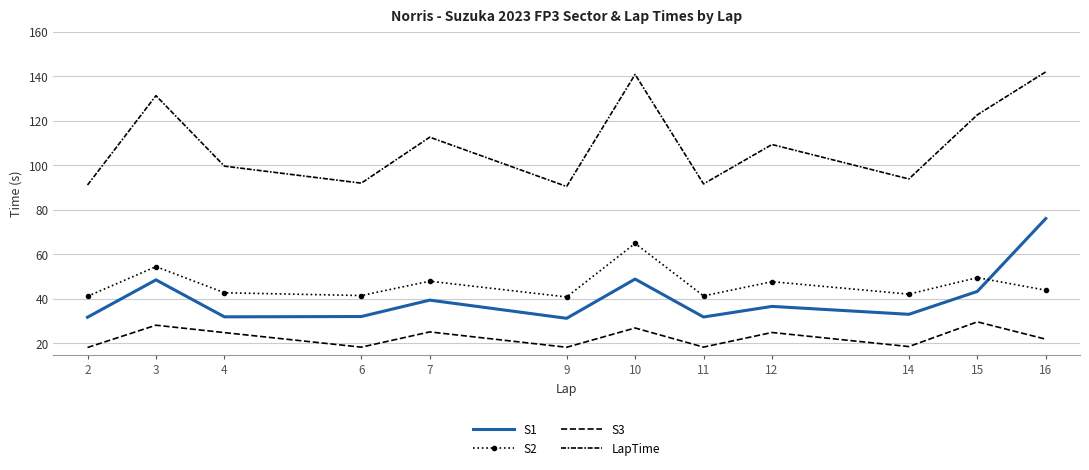

What are all the series names shown in the legend?

S1, S2, S3, LapTime